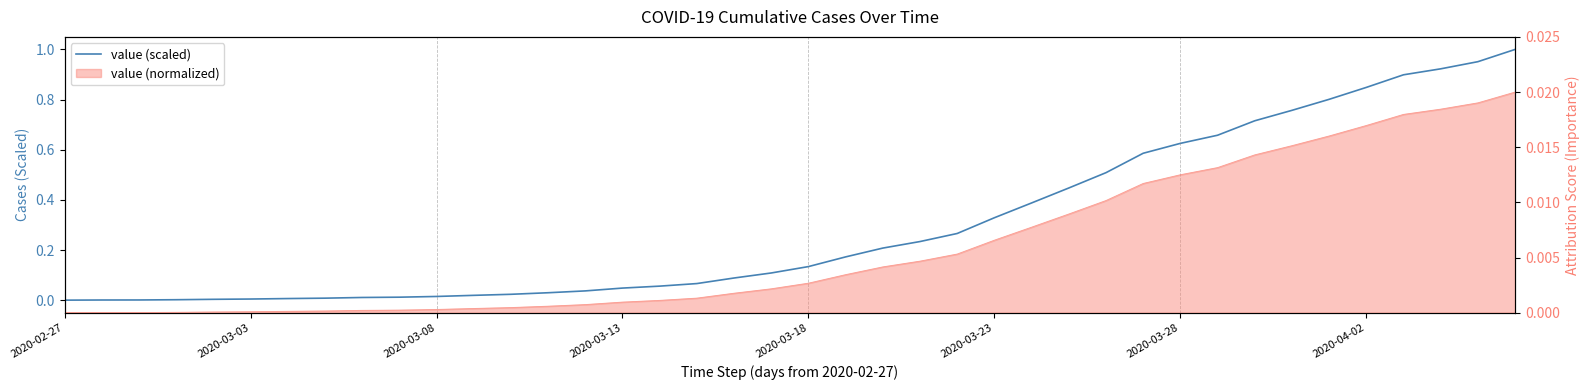

What is the difference between the values at 2020-03-18 and 2020-03-08?

0.1